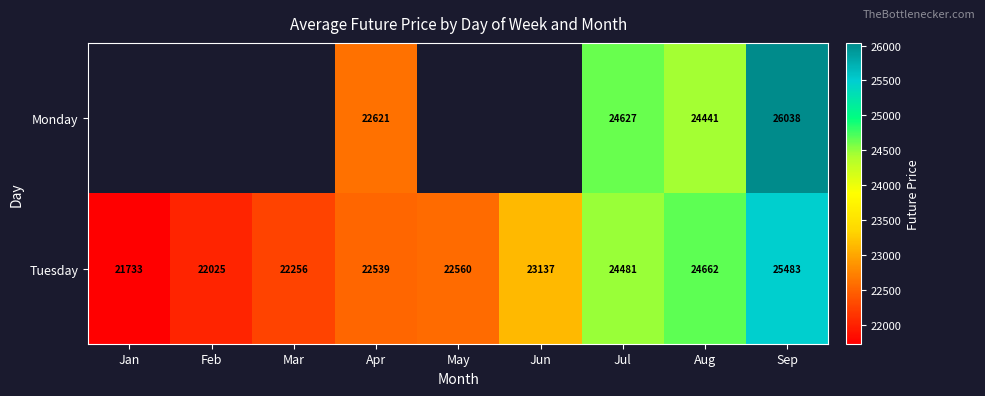

Which series changed the most between Apr and Sep?

Monday